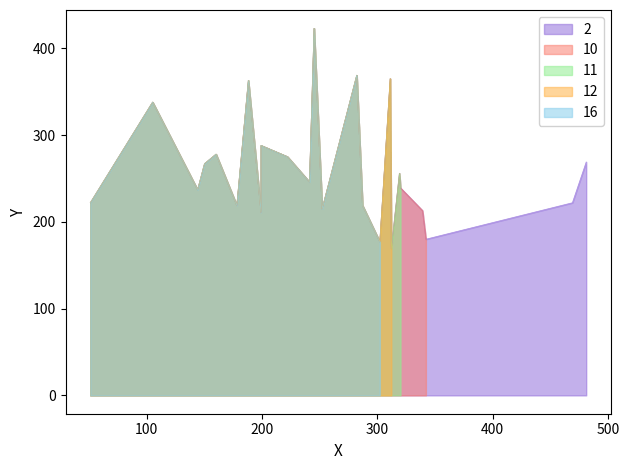

Which has a higher value, 178 or 241?

241